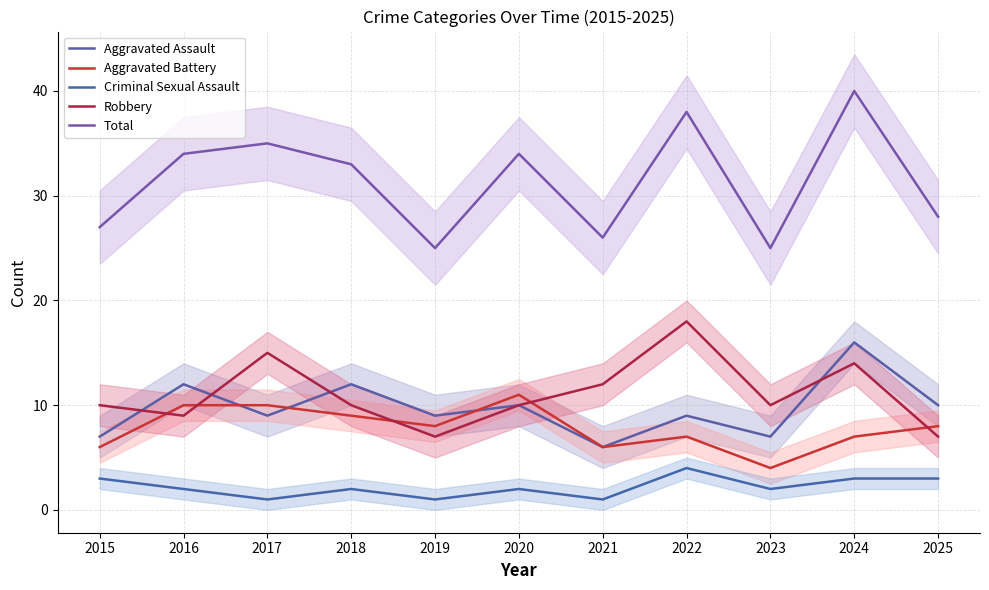

At which label is Criminal Sexual Assault closest to 2?

2016